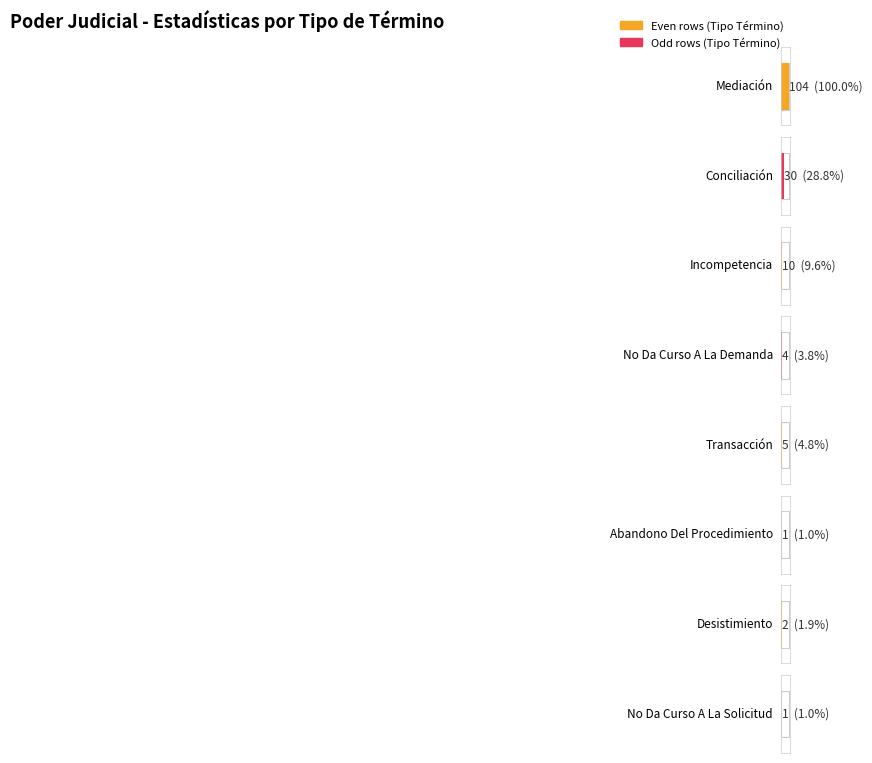

What position from the right is Abandono Del Procedimiento?

3